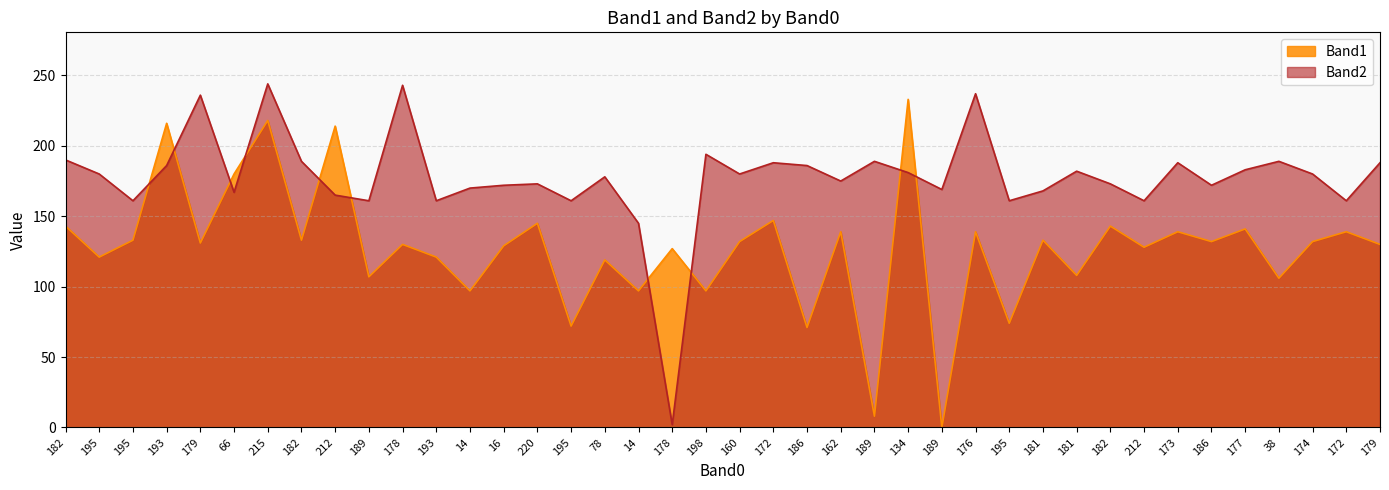

Reading right to left, transcribe all the data shown in this chart.

Band1: 130	139	132	106	141	132	139	128	143	108	133	74	139	0	233	8	139	71	147	132	97	127	97	119	72	145	129	97	121	130	107	214	133	218	180	131	216	133	121	143
Band2: 188	161	180	189	183	172	188	161	173	182	168	161	237	169	181	189	175	186	188	180	194	2	145	178	161	173	172	170	161	243	161	165	189	244	167	236	186	161	180	190